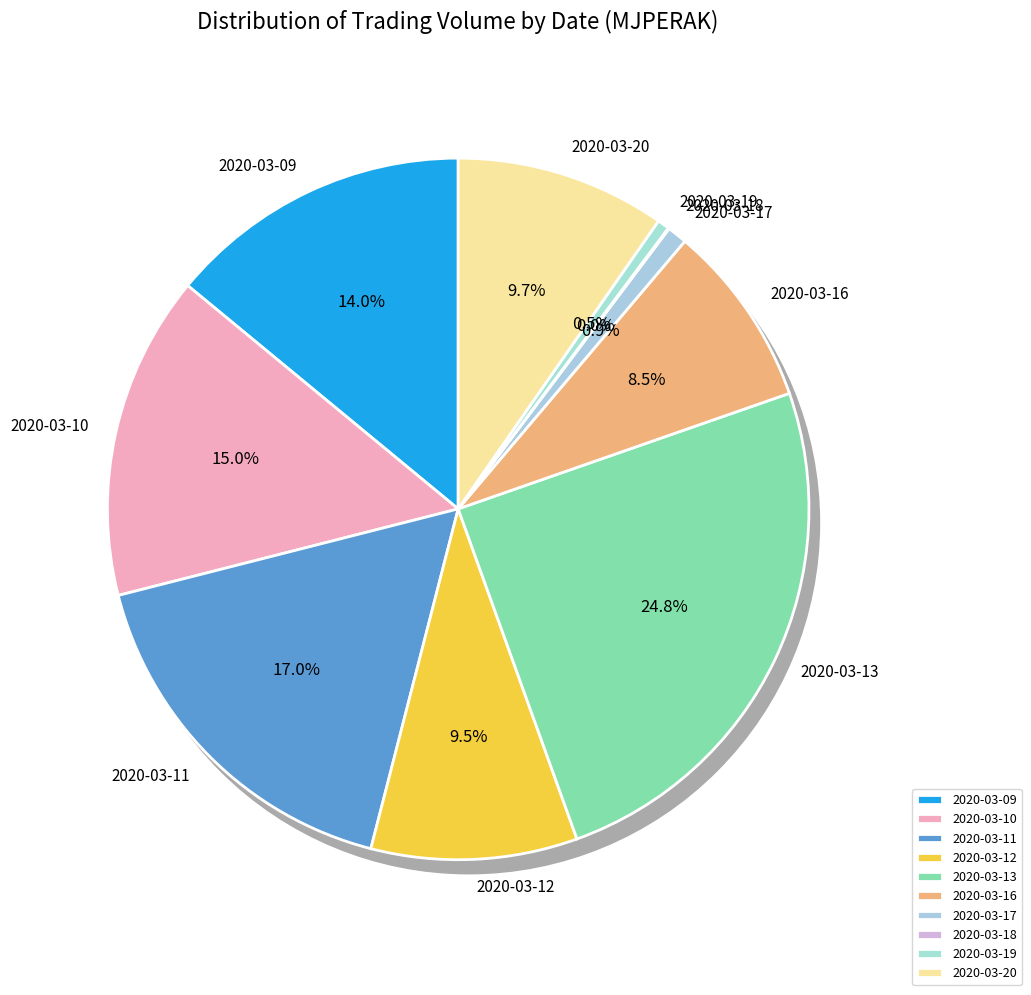

What percentage is the 2020-03-11 slice, to the nearest percent?

17%